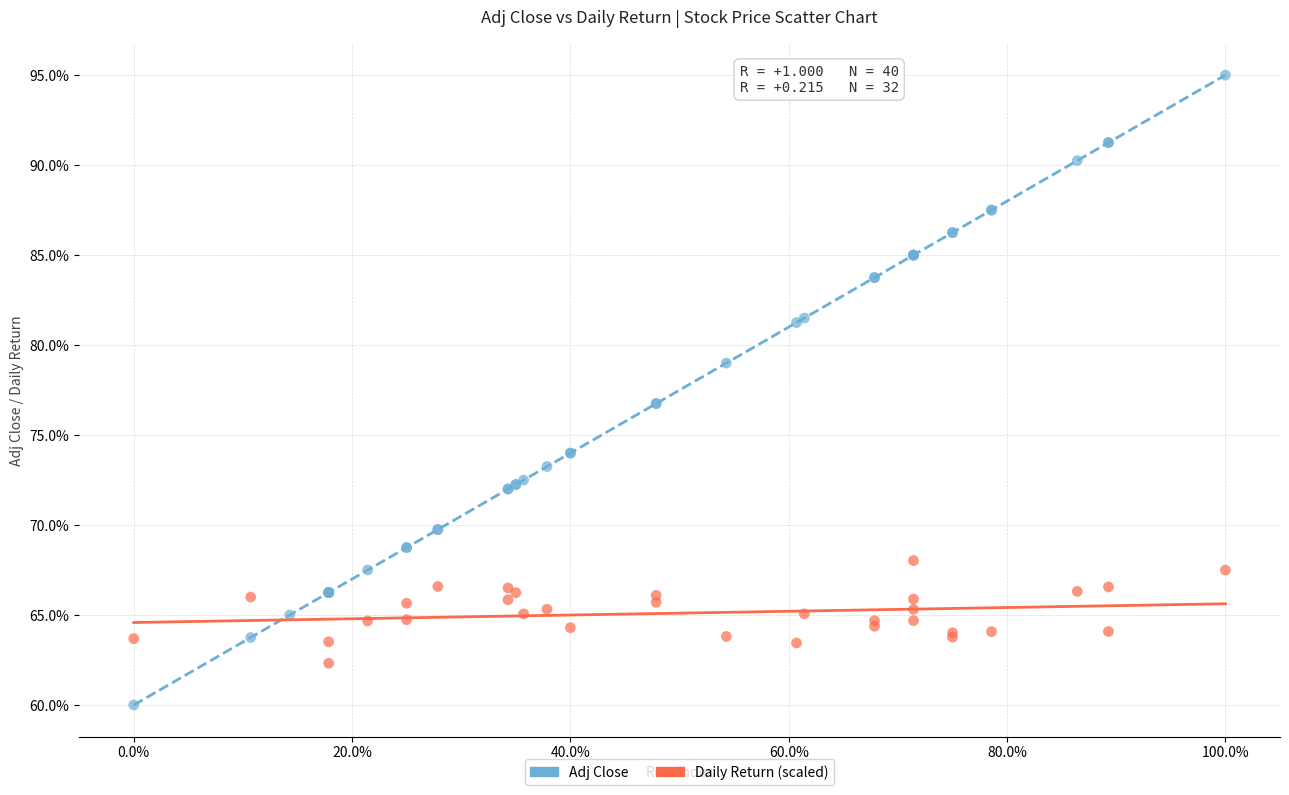

Which series contains the lowest Y value?

Adj Close